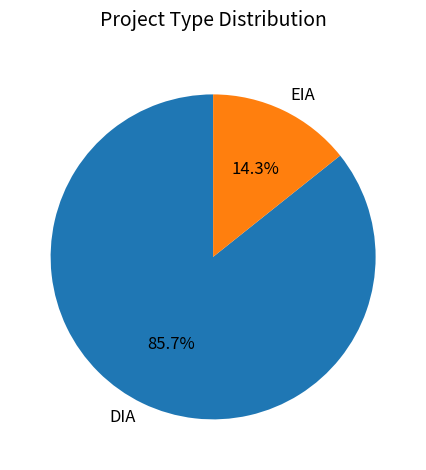

Rank the categories by value from lowest to highest.

EIA, DIA